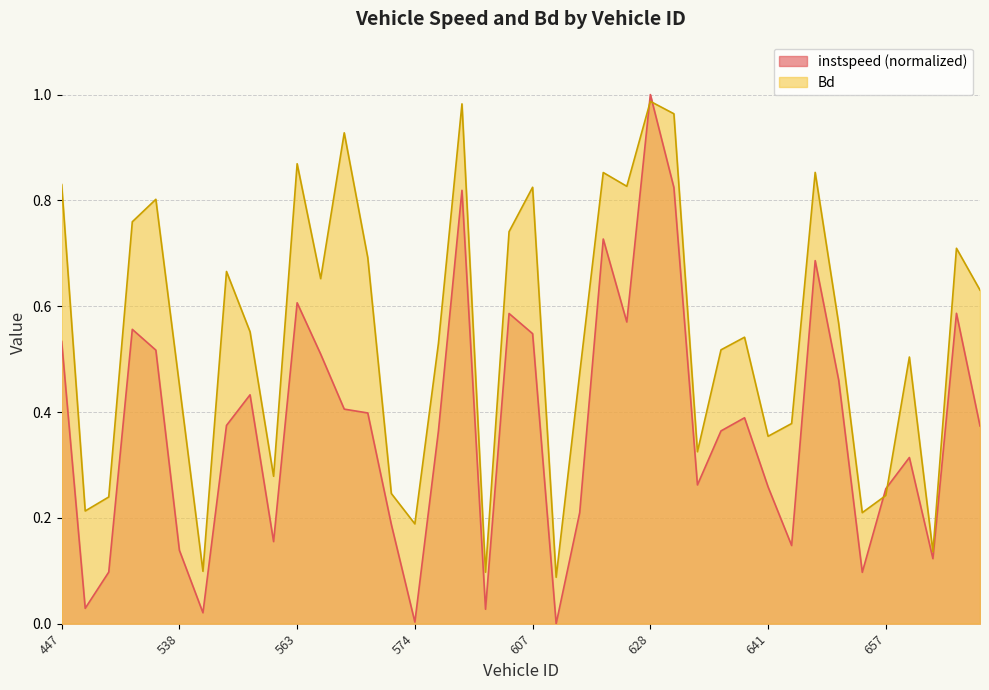

Is the value of instspeed at 624 greater than the value of Bd at 570?

No